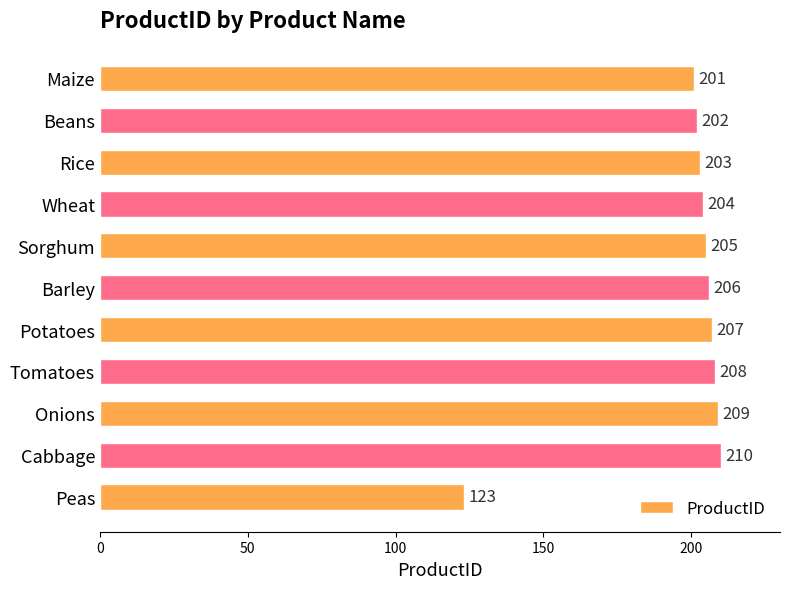

How many values are below 205?

5